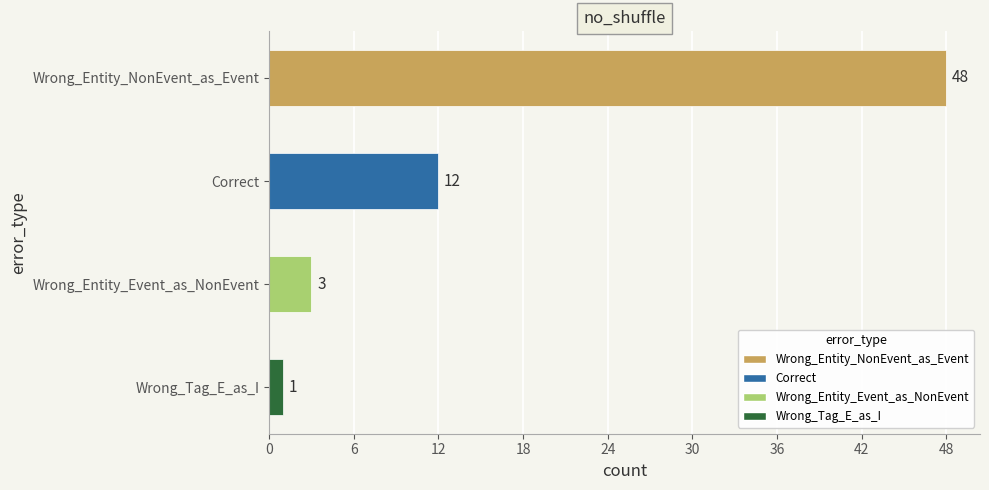

At which label is the value closest to 24?

Correct